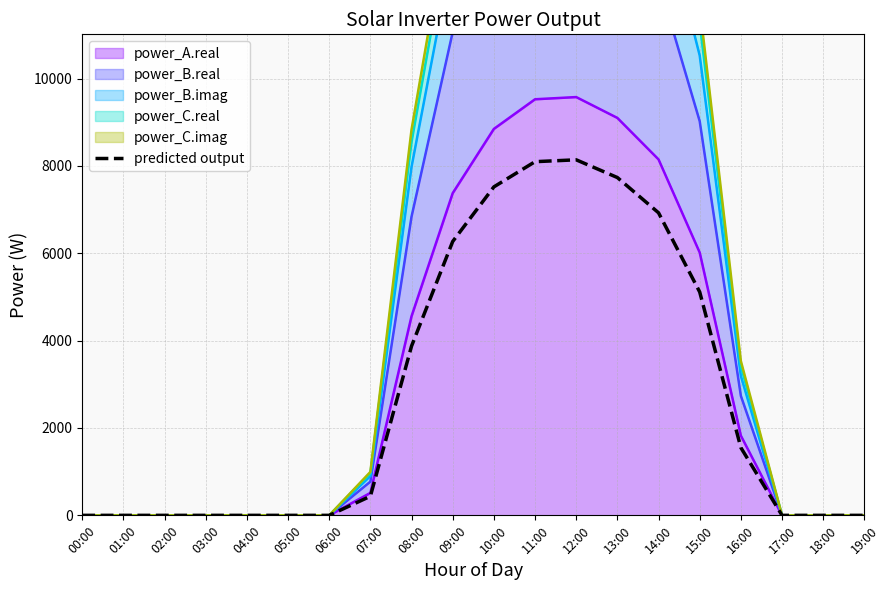

How many values are below 437?

10